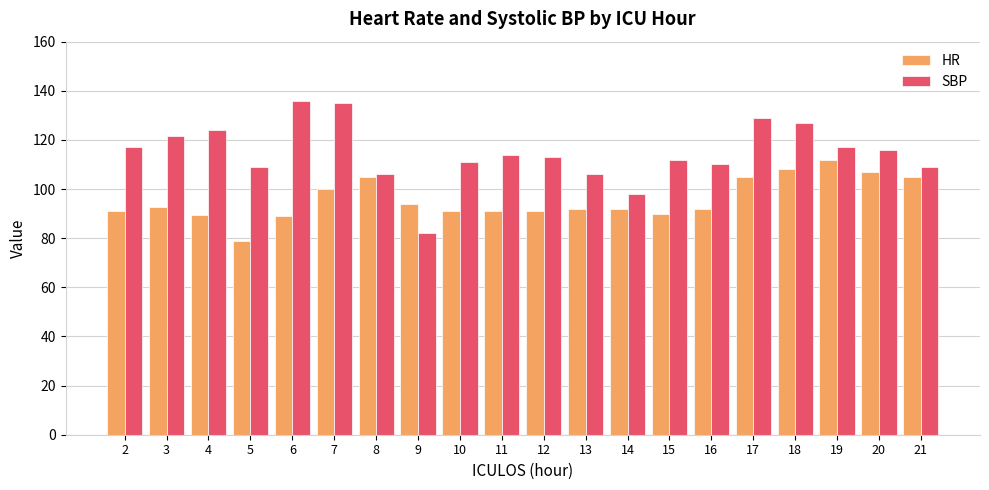

True or false: SBP has a value of 109.0 at 5.

True